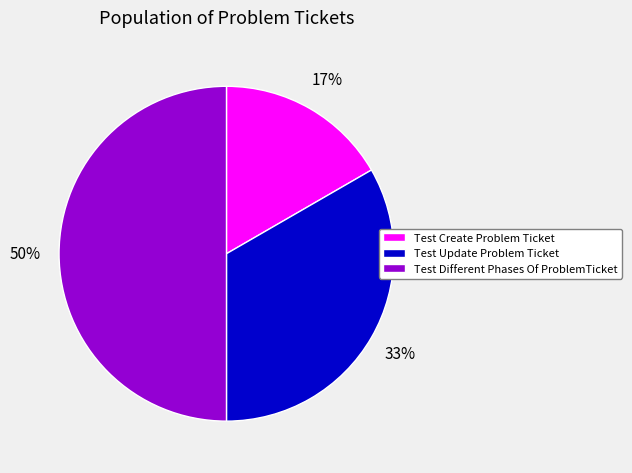

What is the ratio of the value at Test Create Problem Ticket to the value at Test Different Phases Of ProblemTicket?

0.3